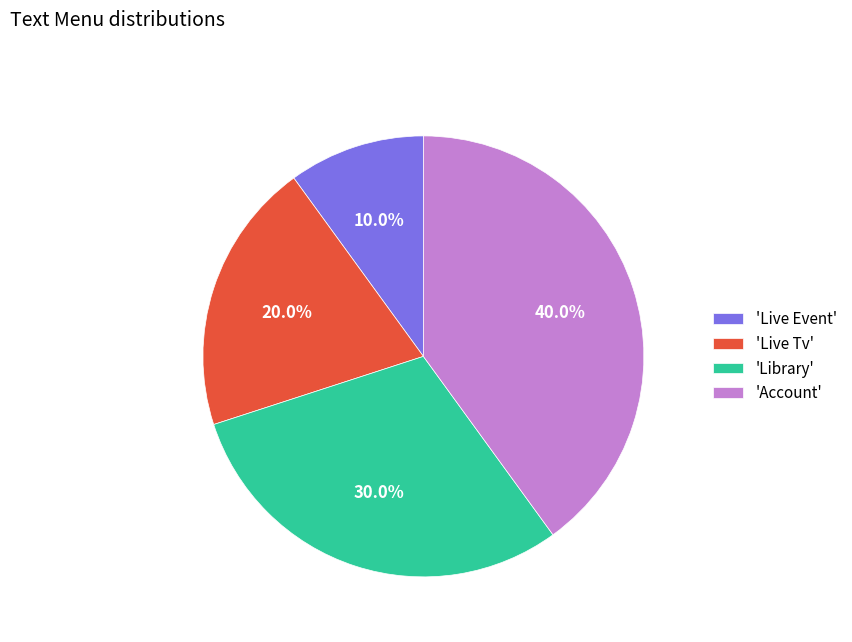

Between 'Library' and 'Live Event', which is larger?

'Library'